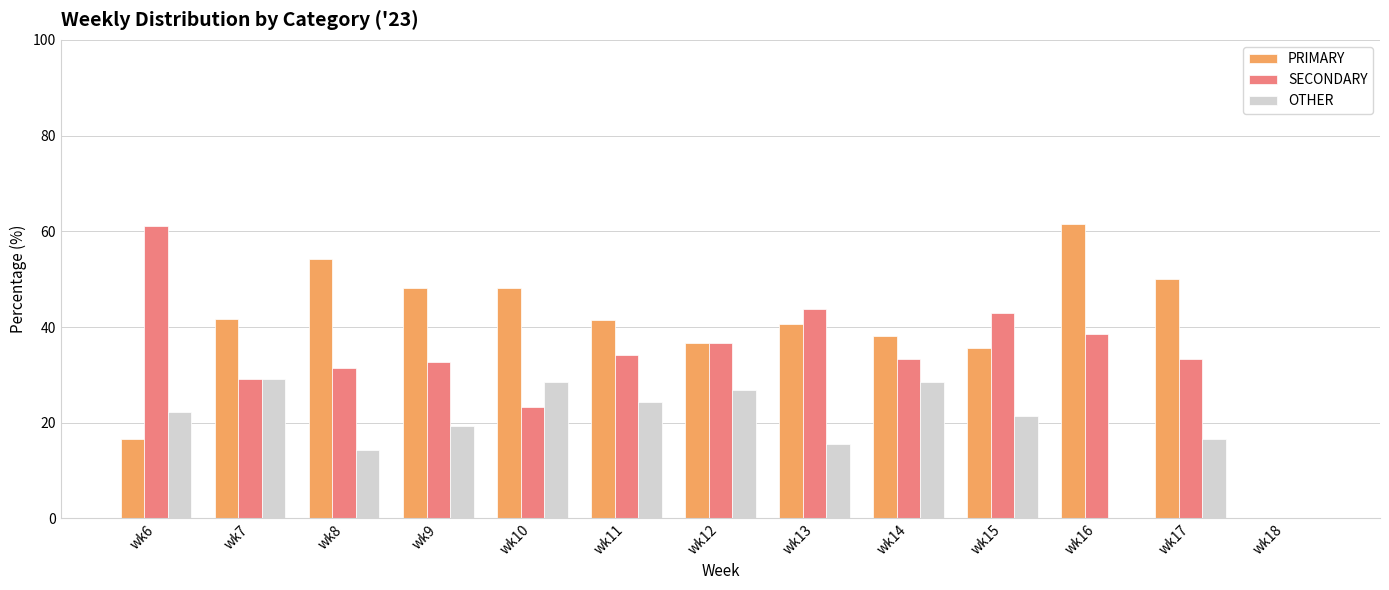

What are all the series names shown in the legend?

PRIMARY, SECONDARY, OTHER